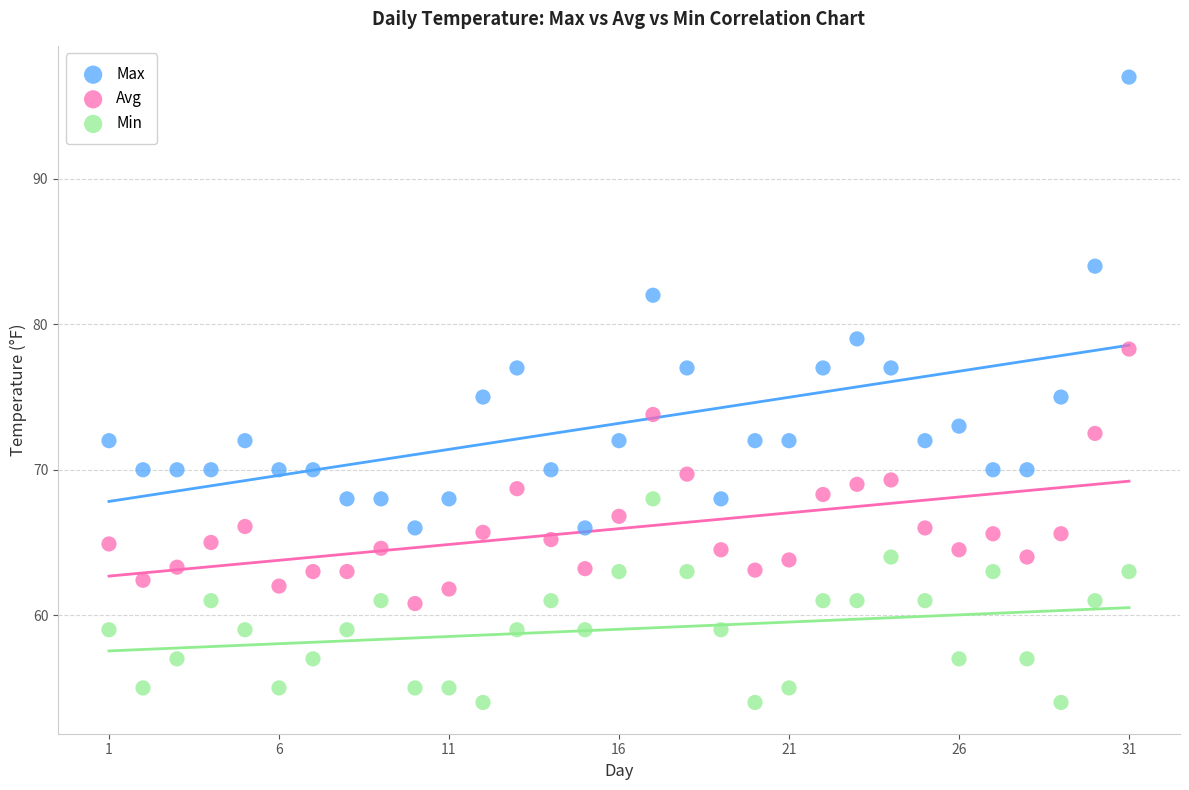

Which series contains the lowest Y value?

Min